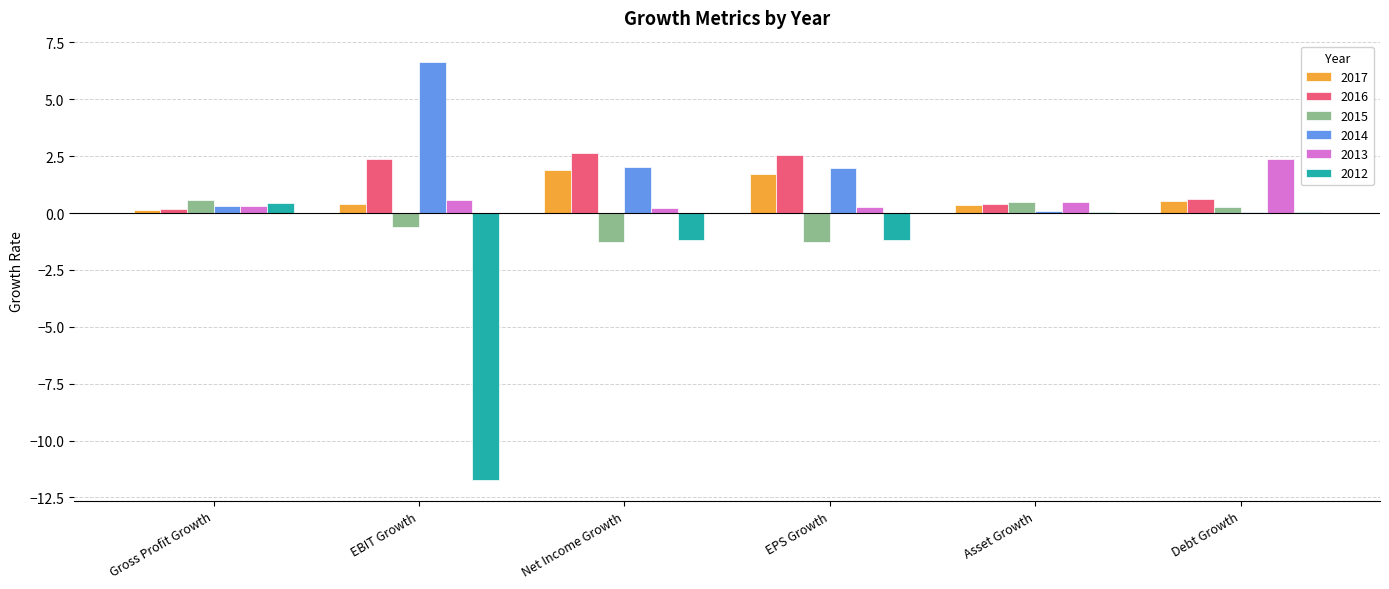

What is the difference between the 2014 values at EBIT Growth and EPS Growth?

4.7